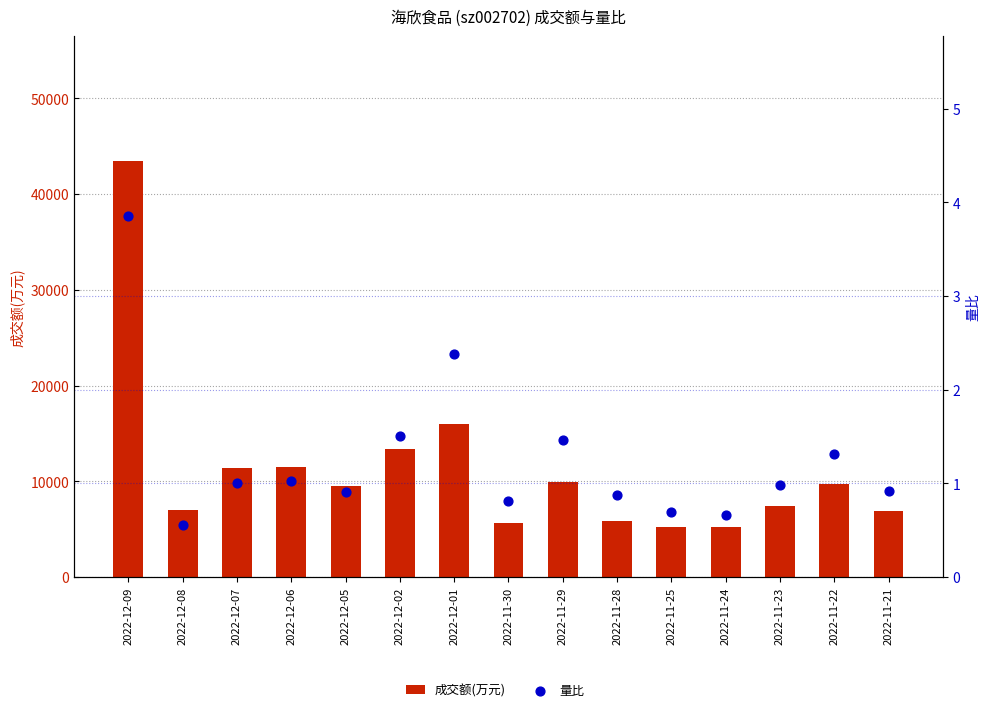

Which series has the largest Y range (max minus min)?

成交额(万元)